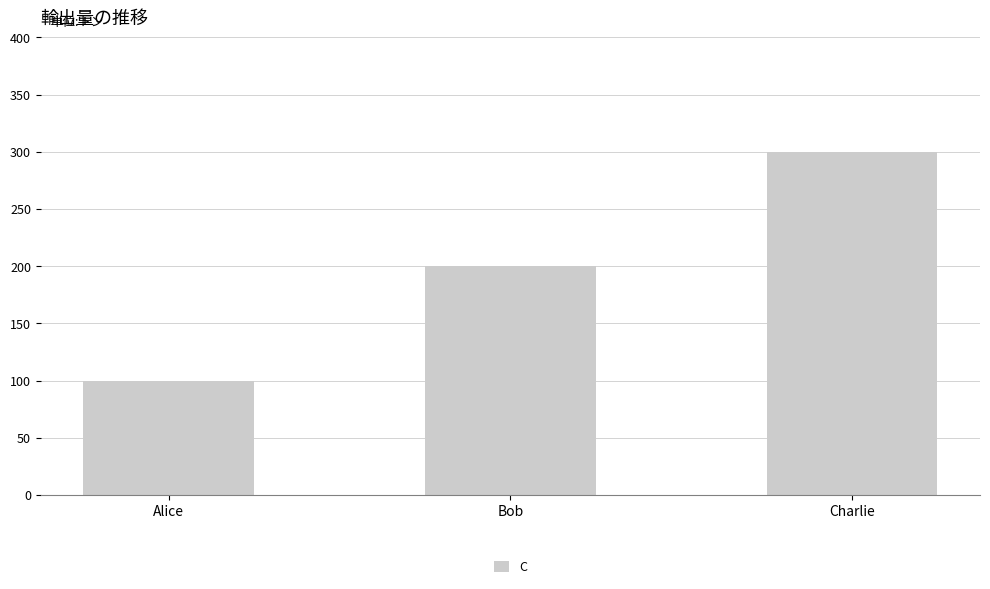

Approximately how many times larger is the value at Charlie compared to Alice?

3.0